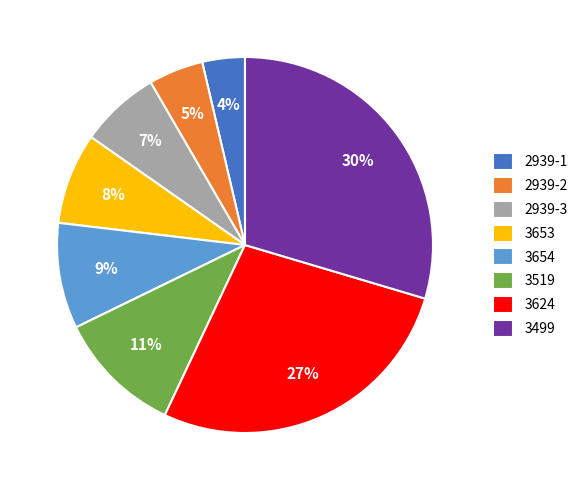

How many slices are in this pie chart?

8